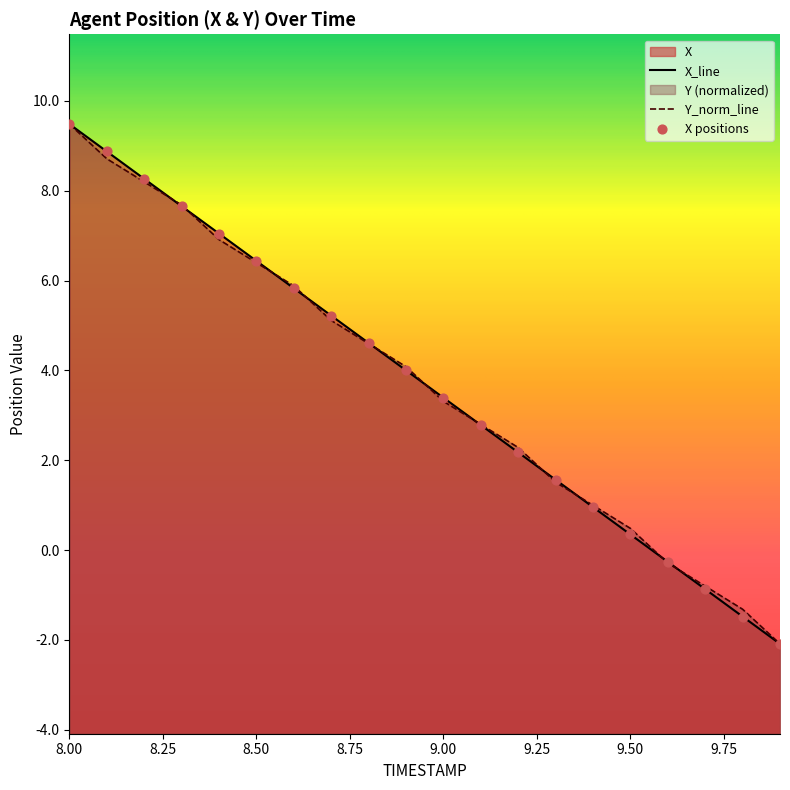

Which series has the largest Y range (max minus min)?

X